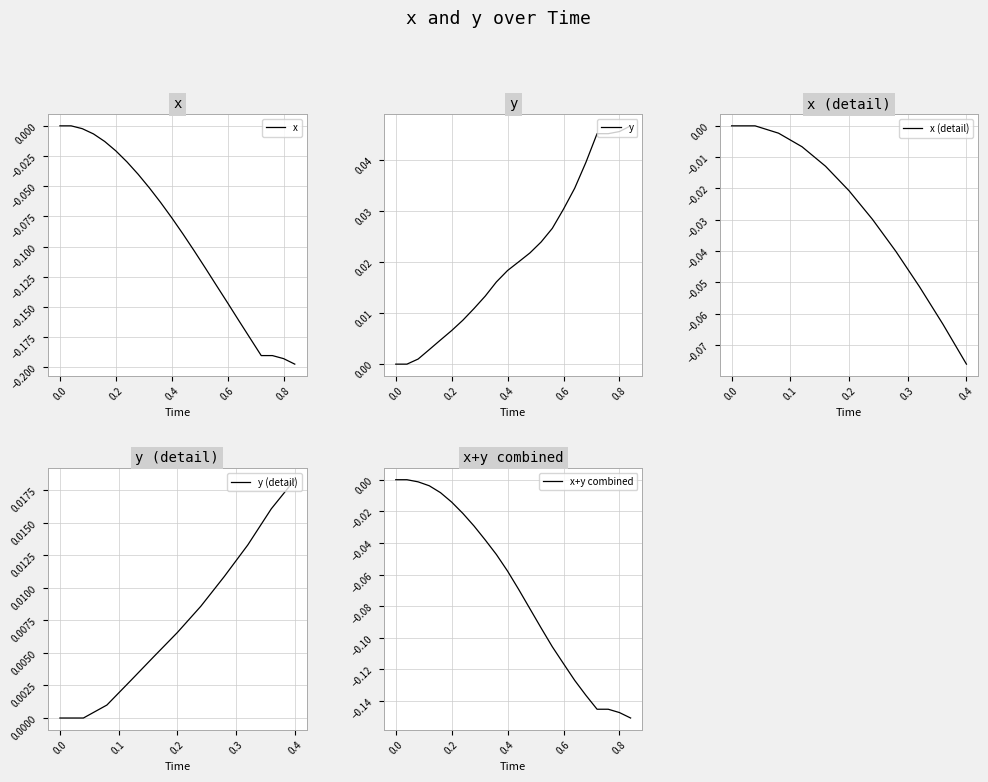

True or false: x has a value of -0.3 at 0.8.

False